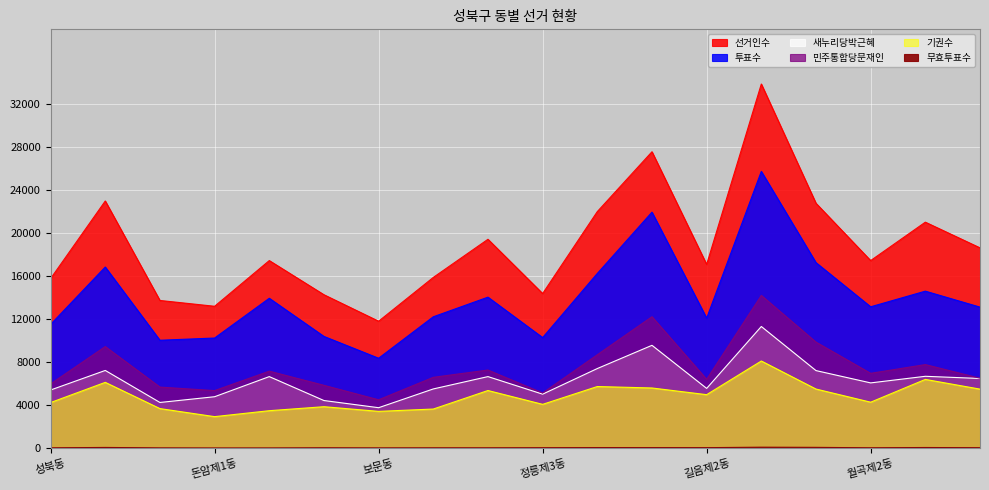

What is the spread (max minus min) of values at 삼선동?

22885